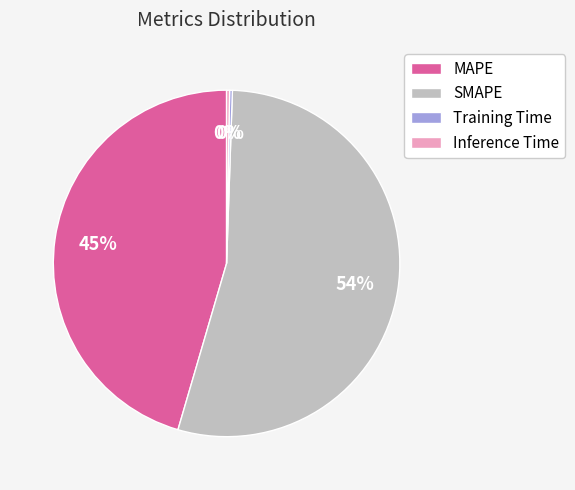

What is the majority slice?

SMAPE